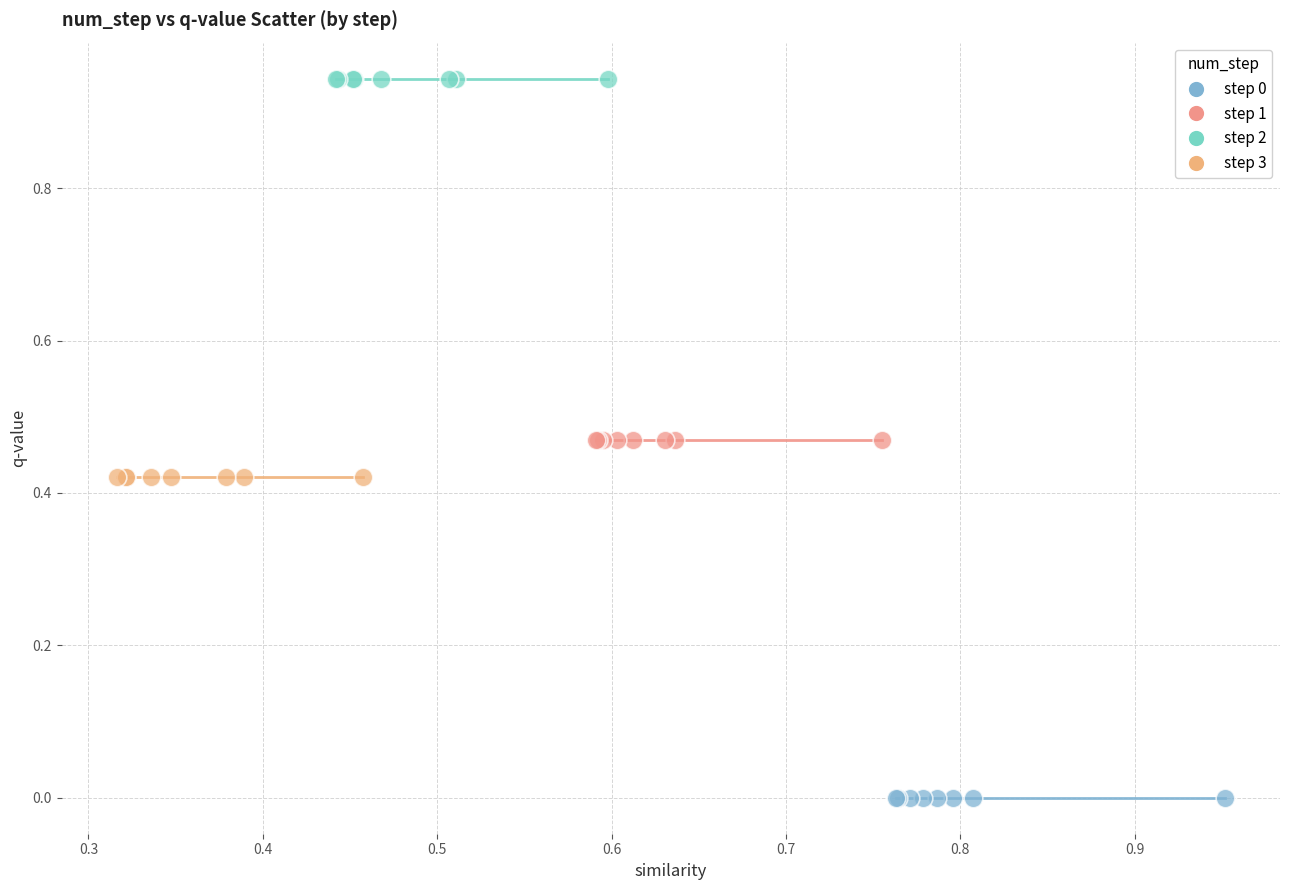

Which series reaches the maximum Y coordinate?

step 2